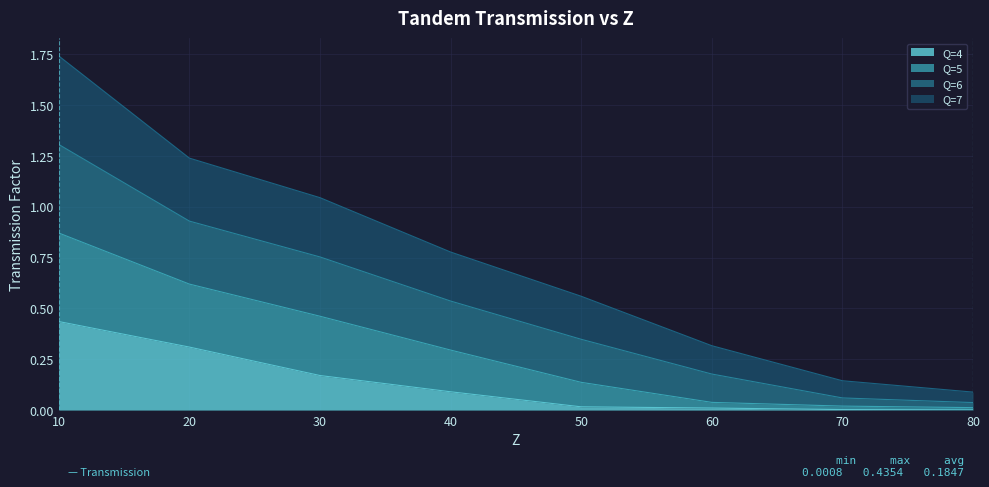

The Q=4 series shows 0.3 at 20. True or false?

True